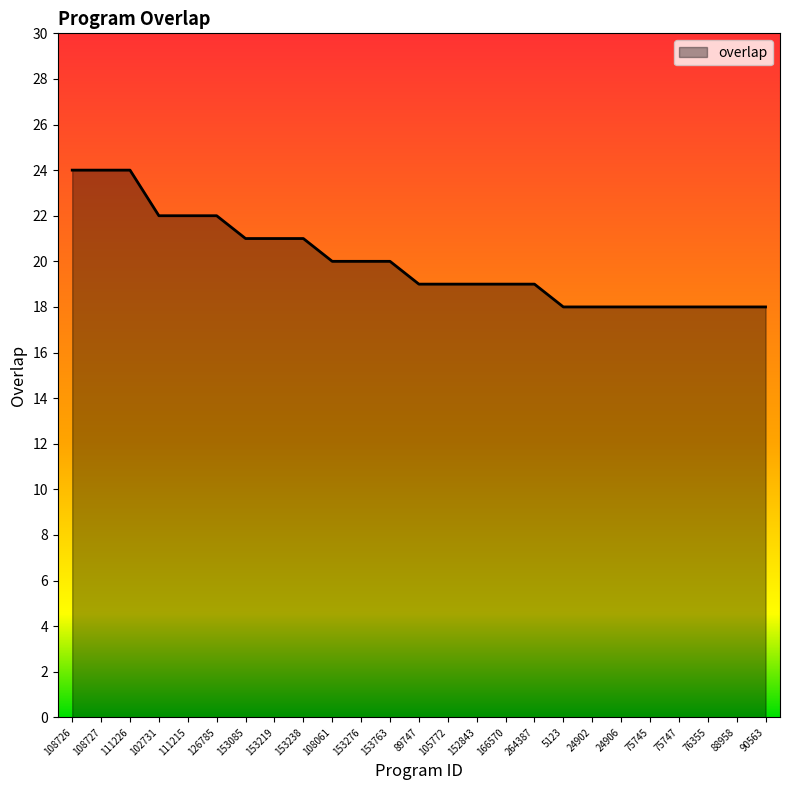

What is the minimum value shown in the chart?

18